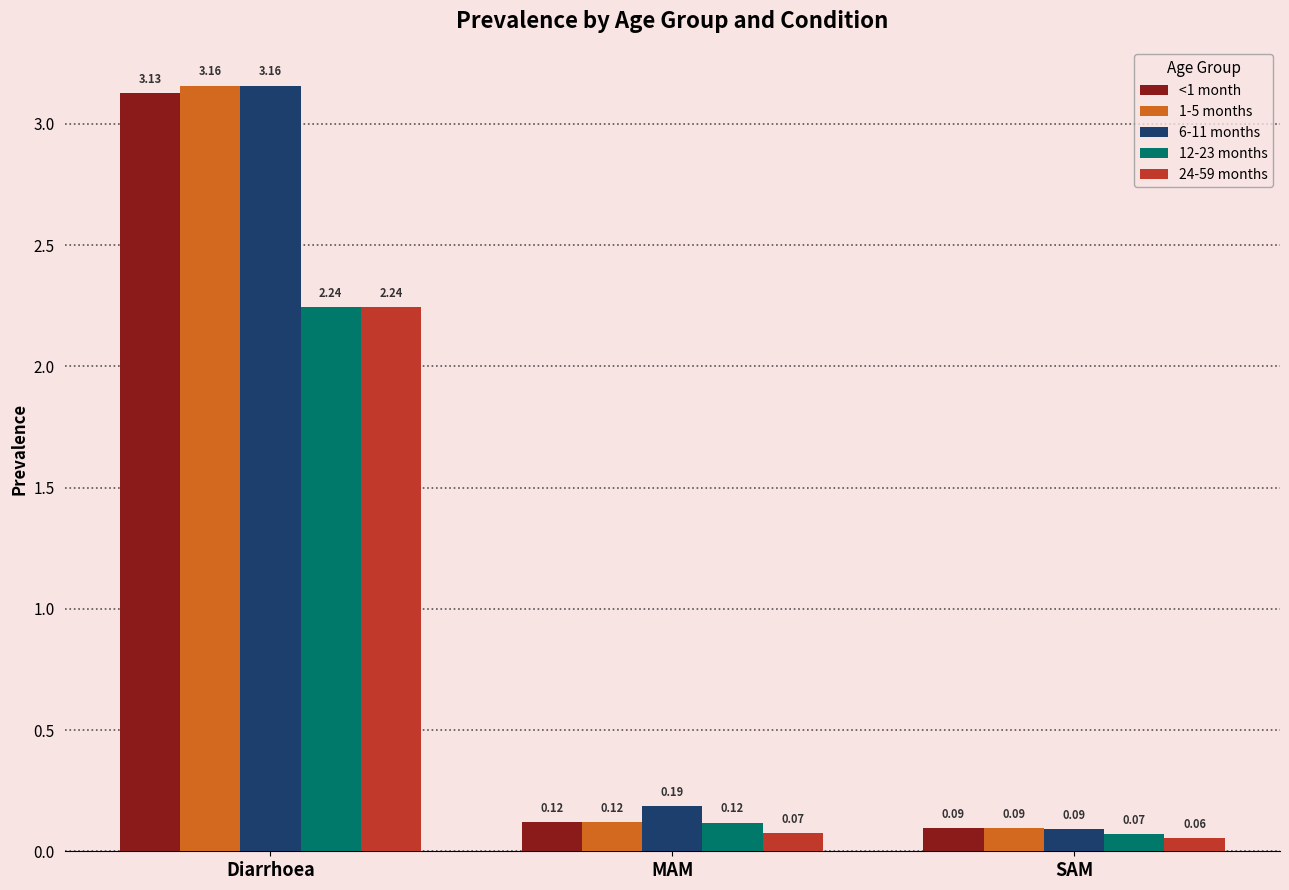

Which series has the largest total across all categories?

6-11 months